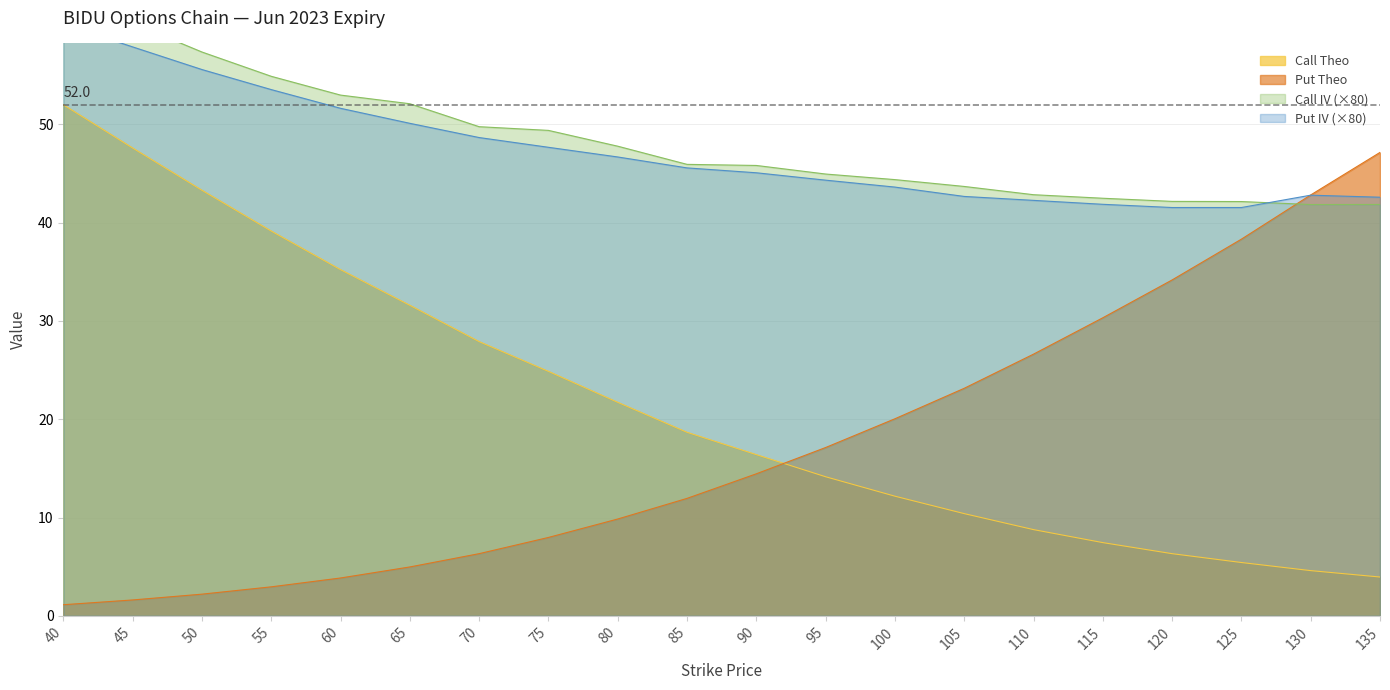

The Call Theo series shows 25.1 at 90. True or false?

False